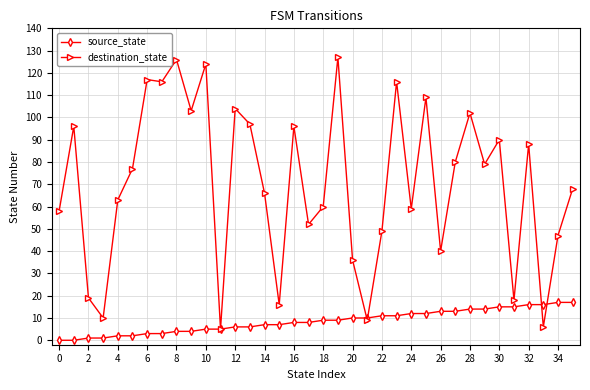

What is the value of the source_state point at the 24th from the left?

11